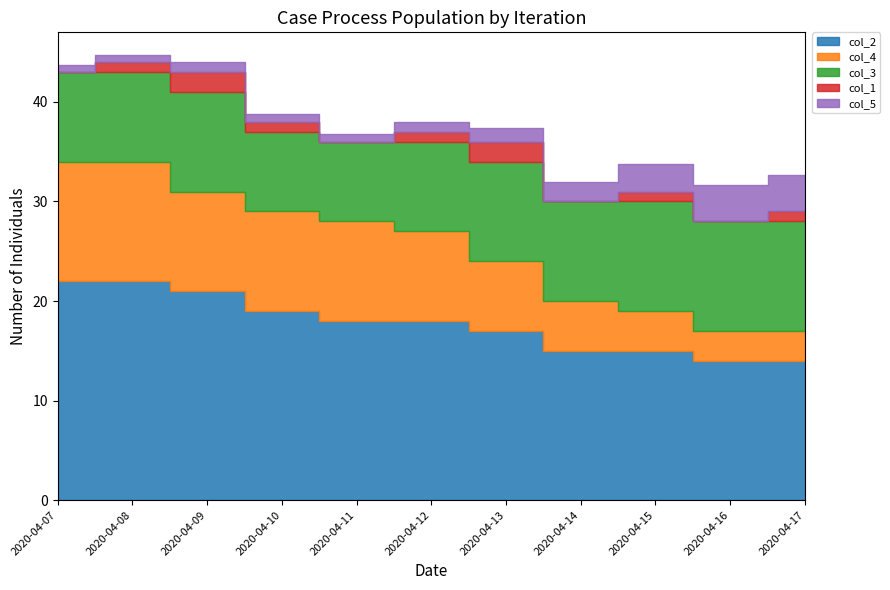

How many intersections are there between col_5 and col_4?

1